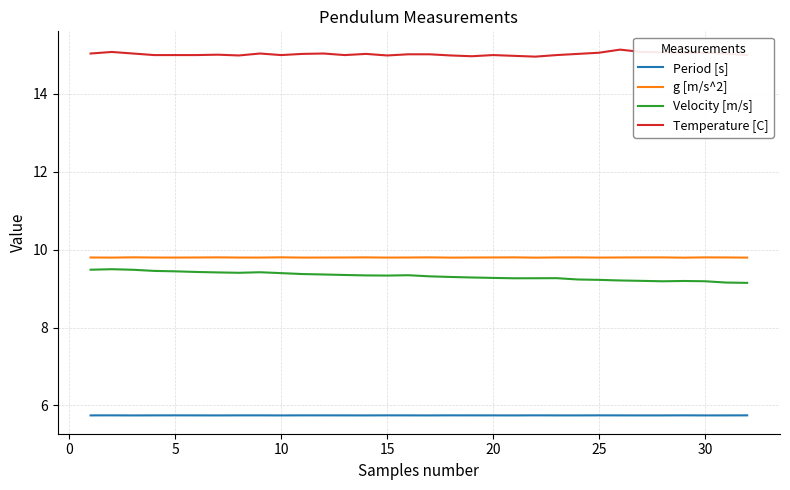

Which series has the largest total across all categories?

Temperature [C]